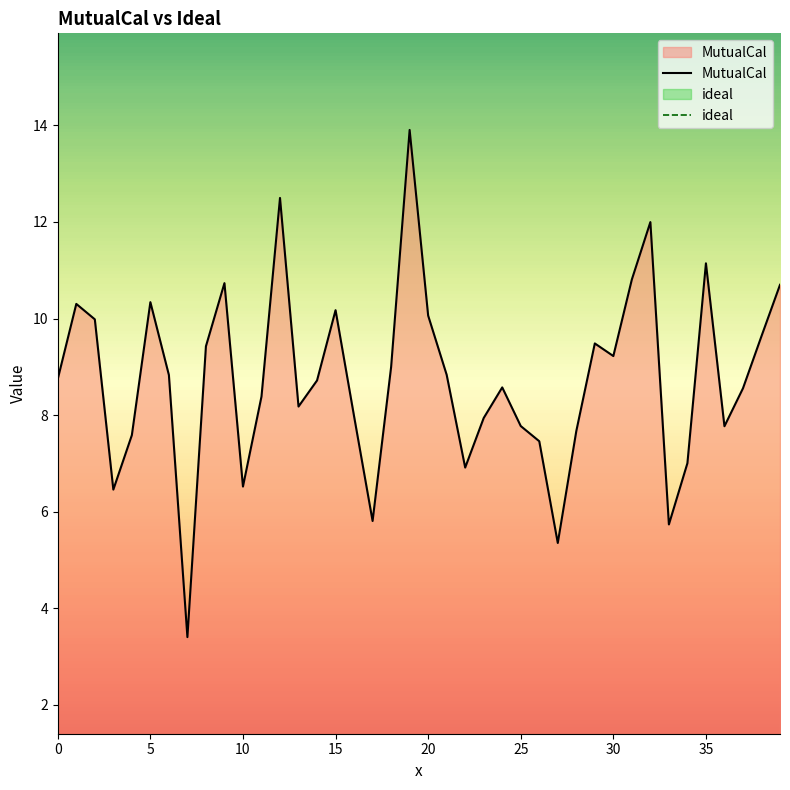

Does the chart display data point markers on the line(s)?

No